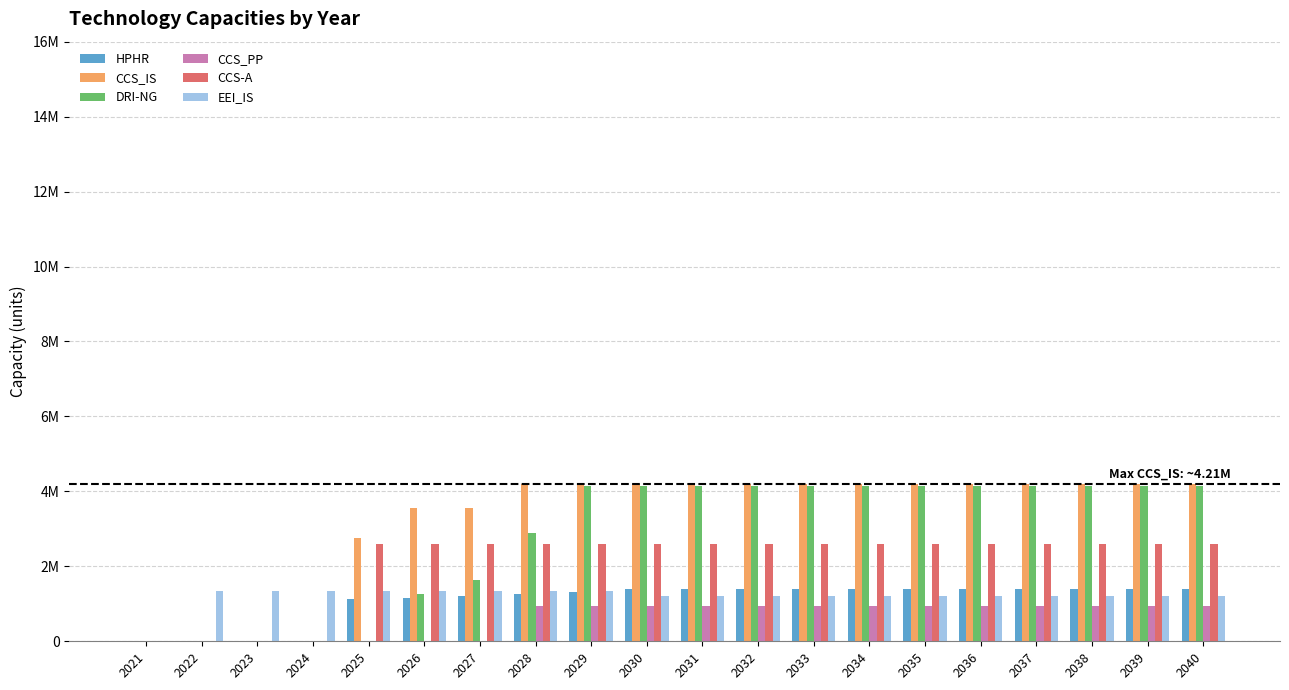

What are all the series names shown in the legend?

HPHR, CCS_IS, DRI-NG, CCS_PP, CCS-A, EEI_IS